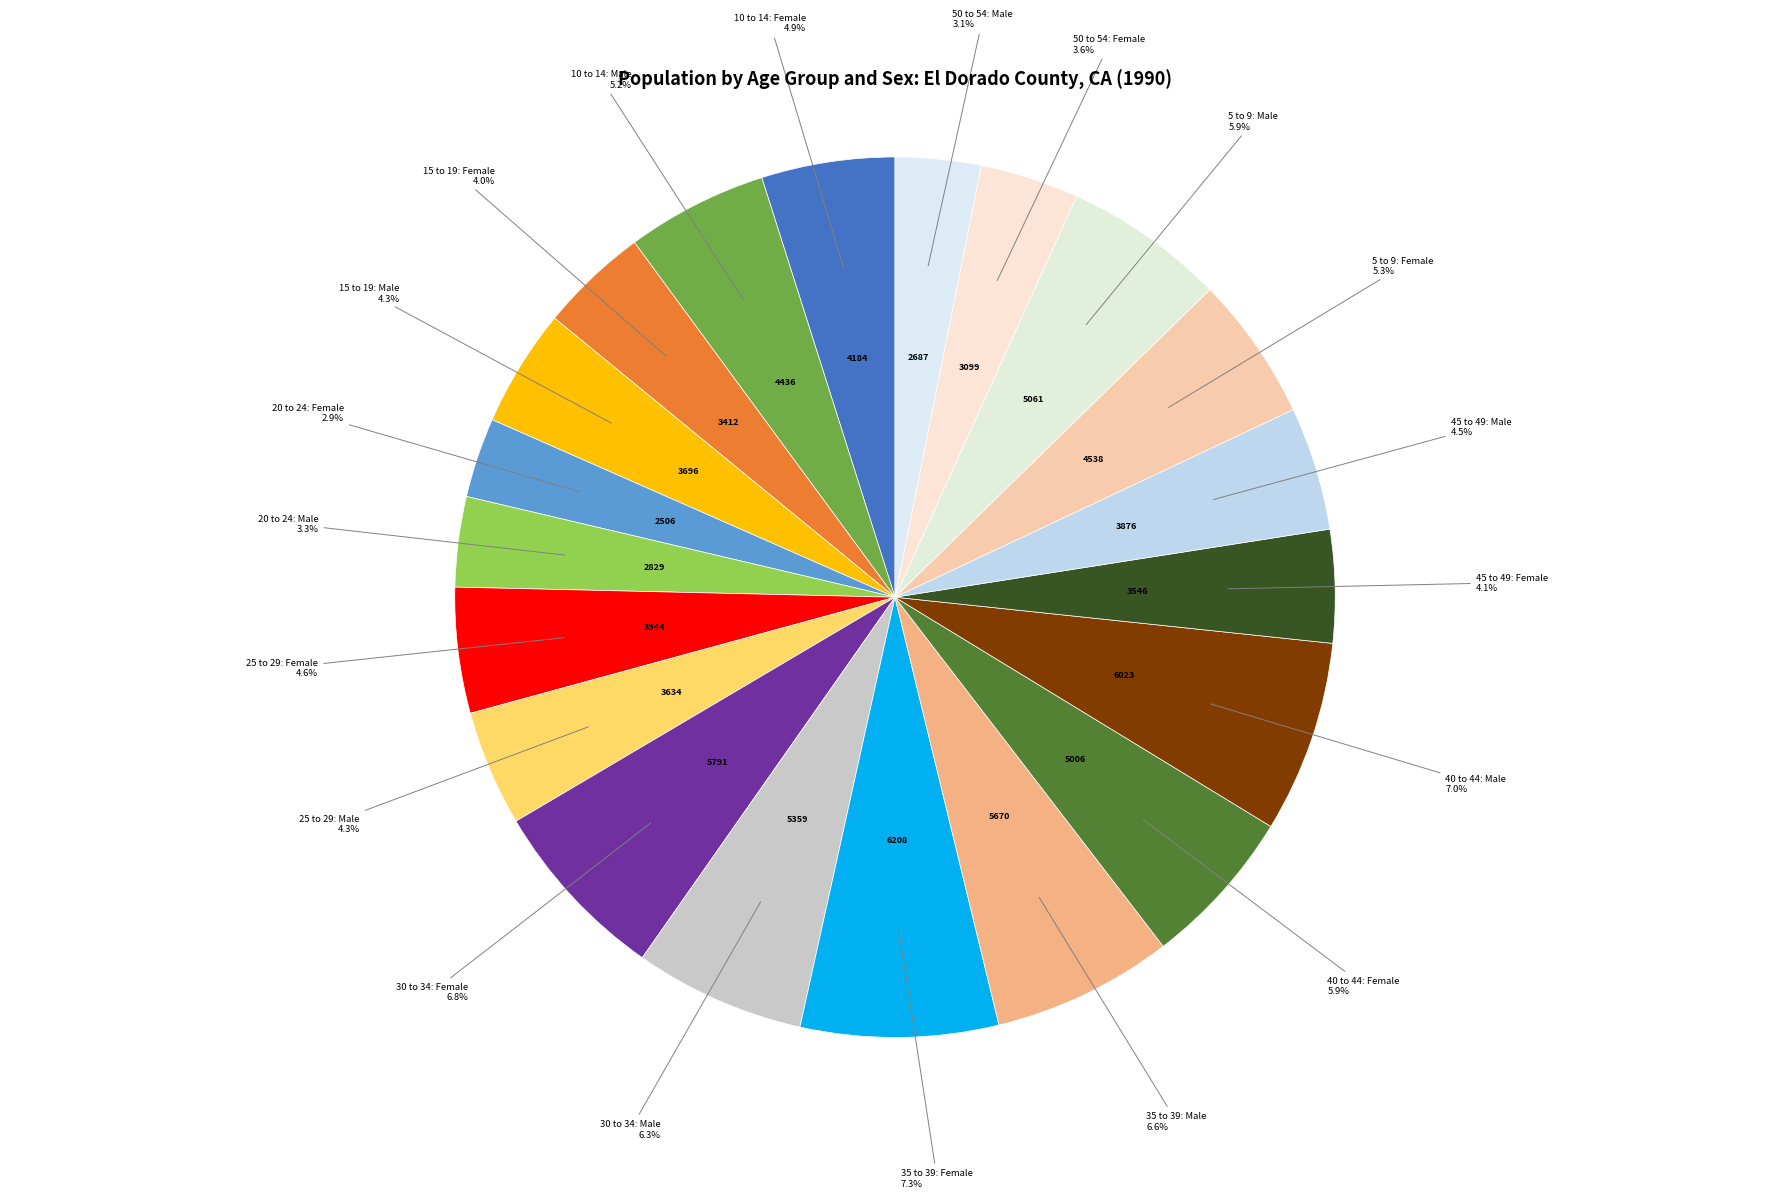

Does any single category account for the majority?

No